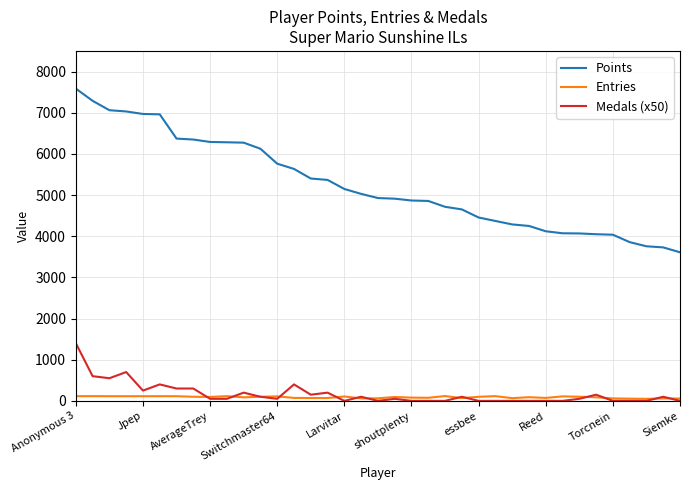

What are all the series names shown in the legend?

Points, Entries, Medals (x50)